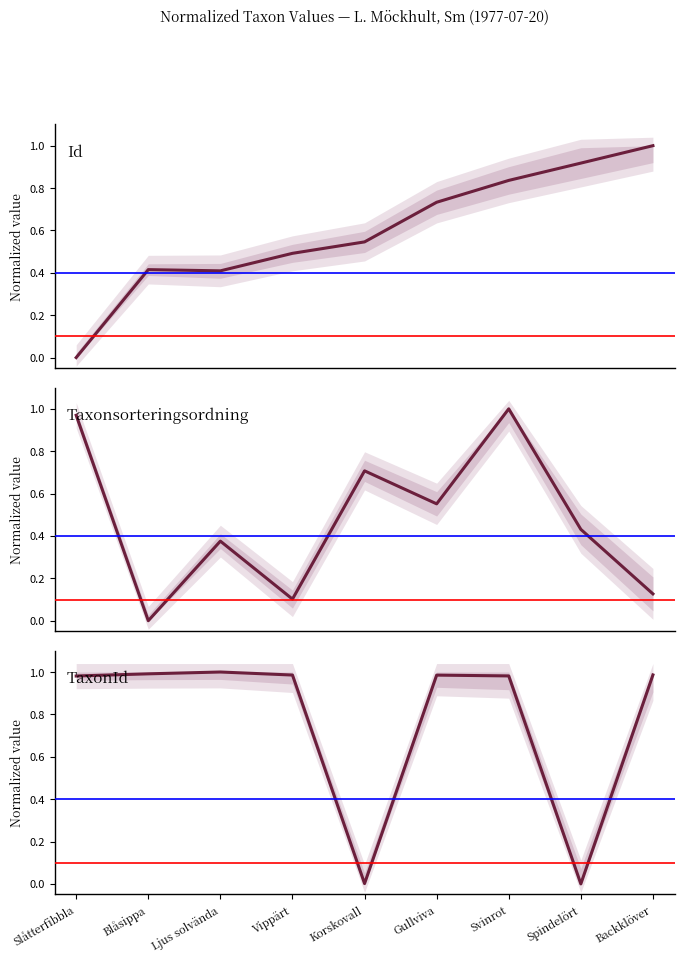

What is the difference between the maximum and minimum values in the Taxonsorteringsordning series?

1.0